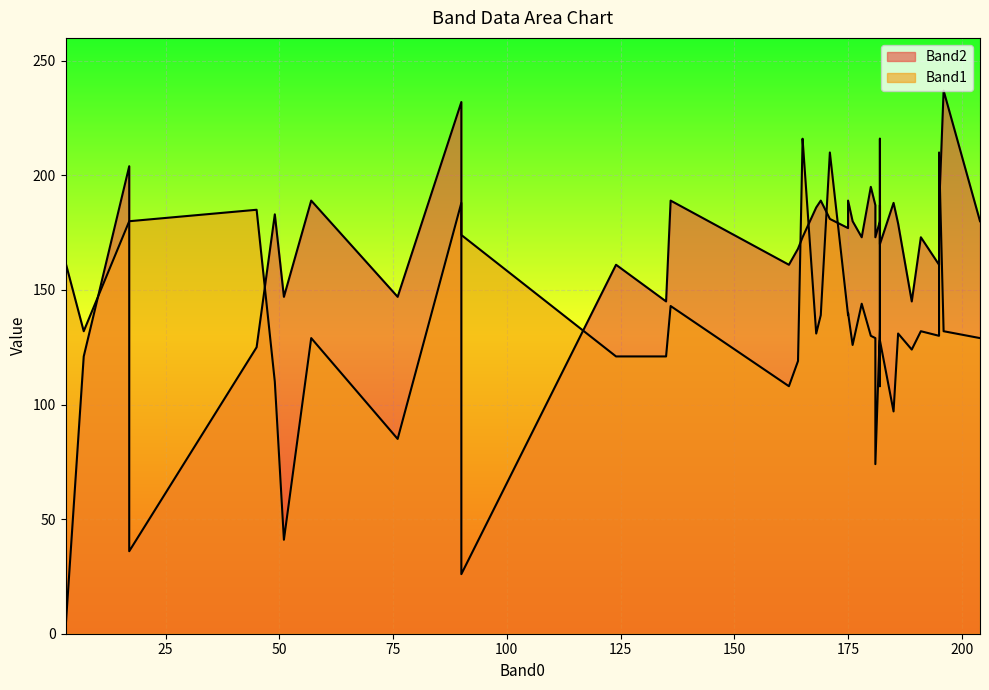

In Band1, how many points are lower than both neighbors (excluding endpoints)?

13